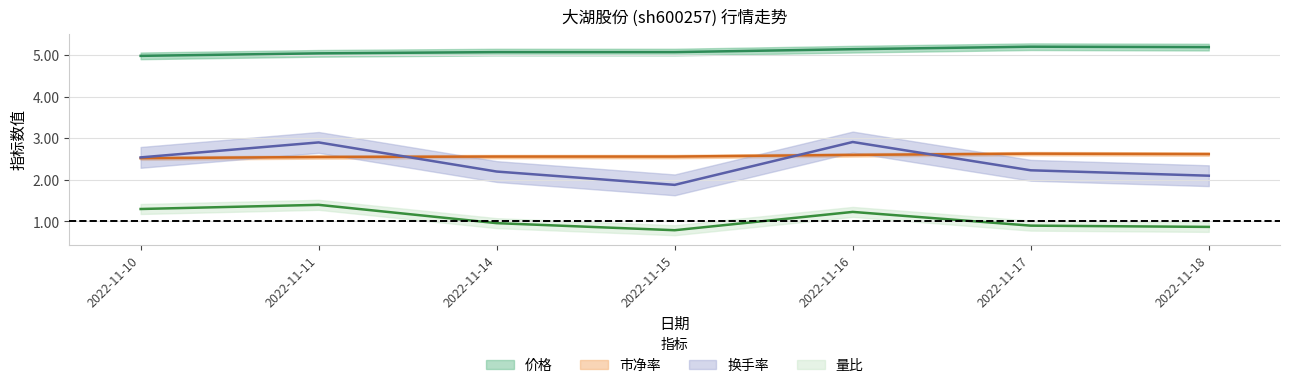

Reading right to left, extract all data points from this chart.

价格: 5.2	5.2	5.1	5.1	5.1	5.0	5.0
市净率: 2.6	2.6	2.6	2.6	2.6	2.5	2.5
换手率: 2.1	2.2	2.9	1.9	2.2	2.9	2.5
量比: 0.9	0.9	1.2	0.8	1.0	1.4	1.3